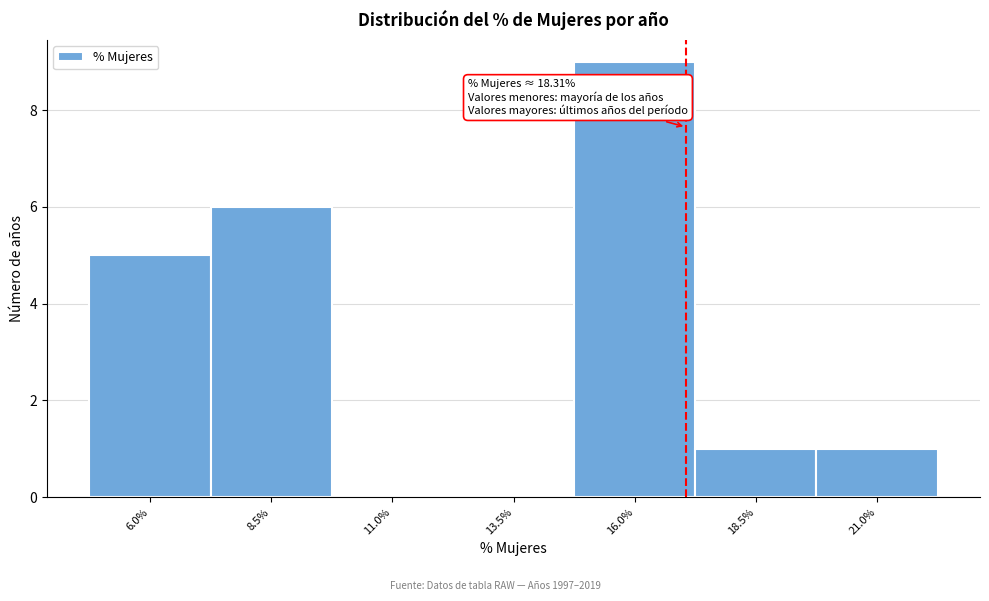

Reading left to right, list all the values displayed in this chart.

6.0%=5	8.5%=6	11.0%=0	13.5%=0	16.0%=9	18.5%=1	21.0%=1